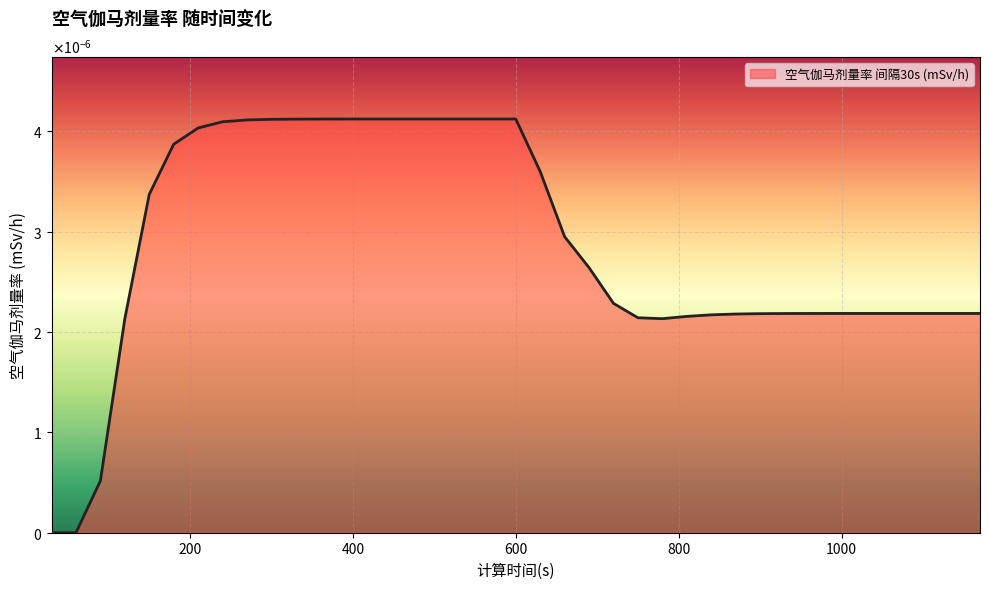

Does the chart have visible grid lines?

Yes